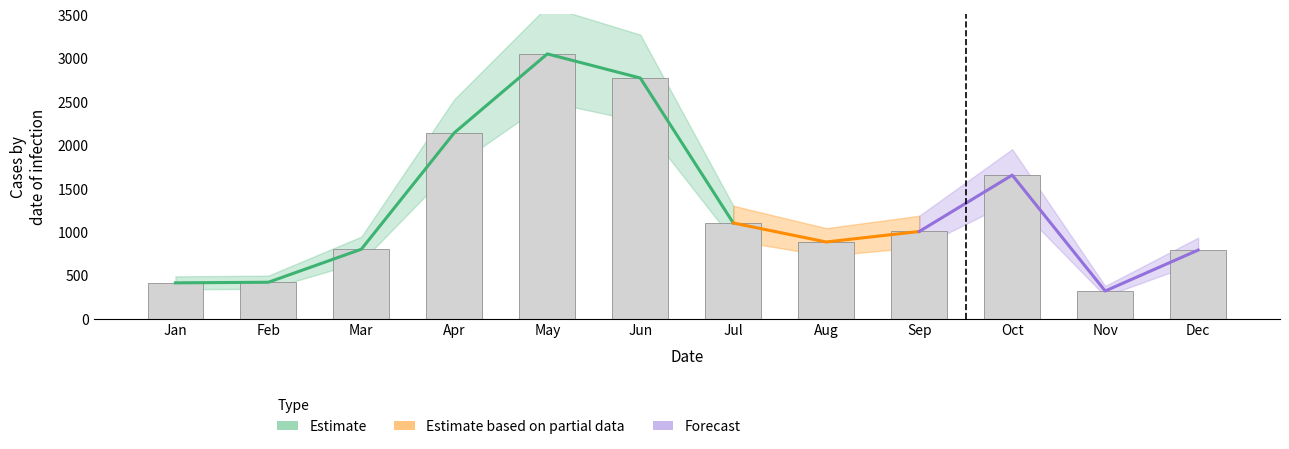

Rank the categories by value from lowest to highest.

Nov, Jan, Feb, Dec, Mar, Aug, Sep, Jul, Oct, Apr, Jun, May